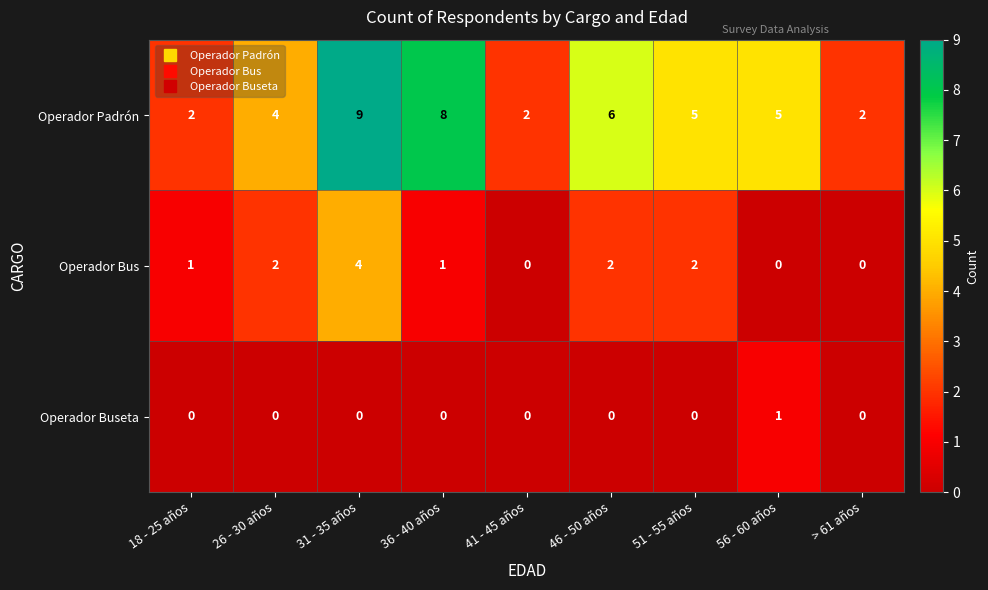

Reading left to right, what are all the values shown in this chart?

Operador Padrón: 2	4	9	8	2	6	5	5	2
Operador Bus: 1	2	4	1	0	2	2	0	0
Operador Buseta: 0	0	0	0	0	0	0	1	0